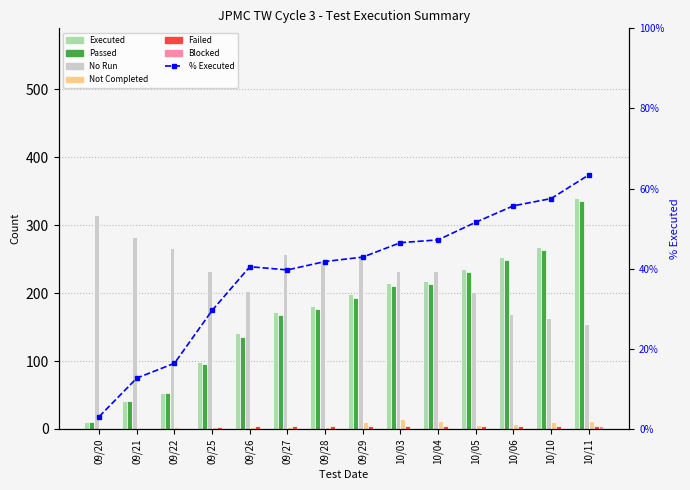

How many data points does each series have?

14